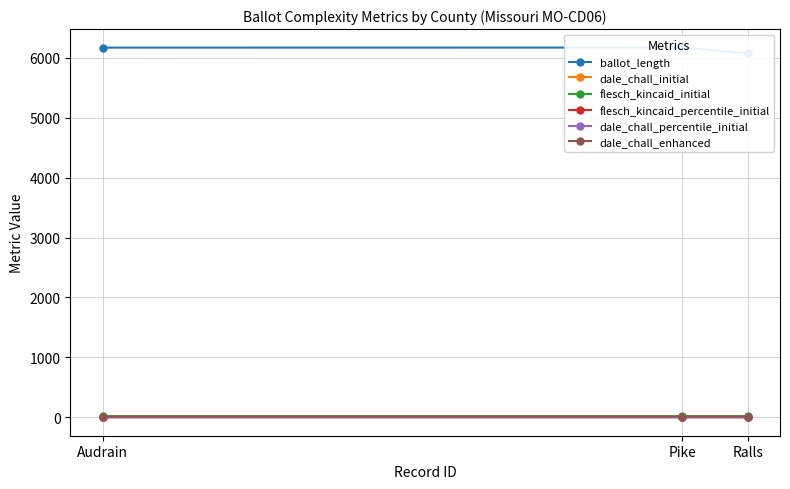

At which label does dale_chall_percentile_initial reach its peak?

Audrain